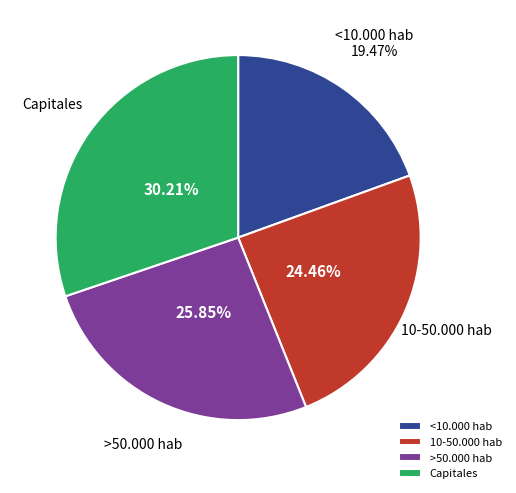

Which slice is the smallest?

<10.000 hab